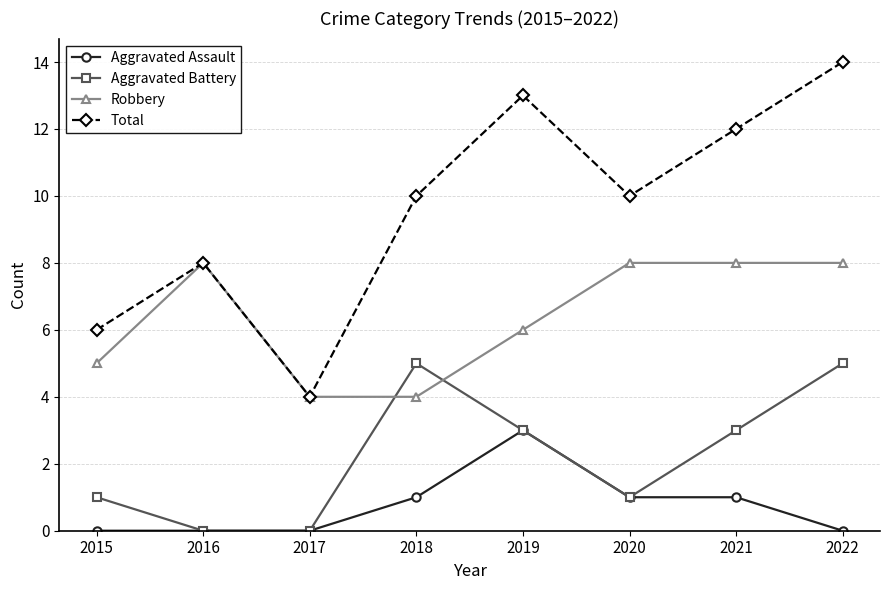

The value of Robbery at 2019 is 6. True or false?

True